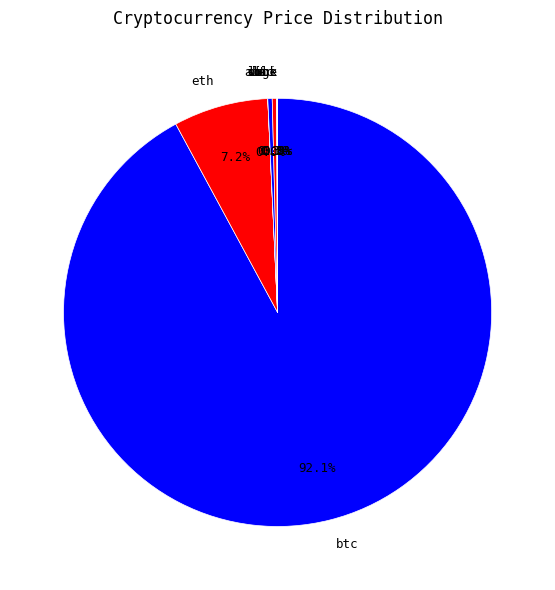

How much of the chart is everything except sol?

99.7%